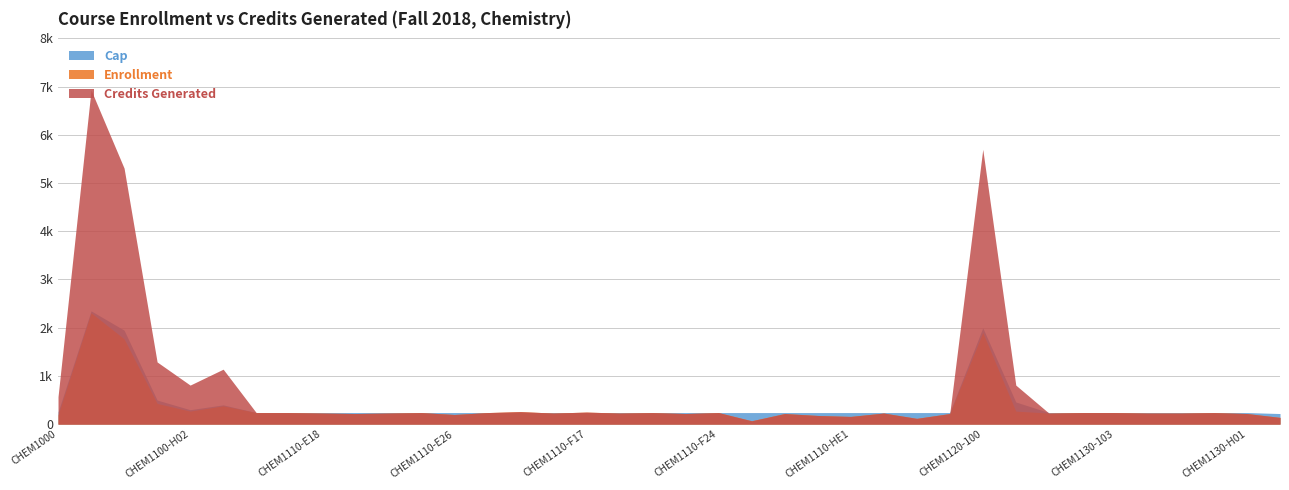

True or false: Cap has more than 0 interior local peaks.

True